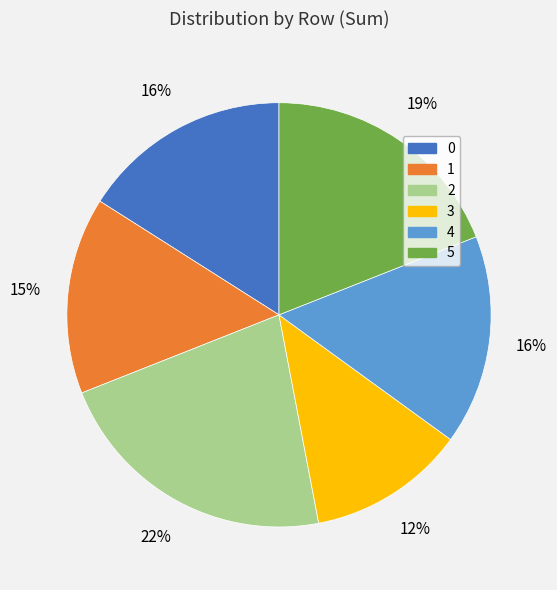

How many segments does this pie chart have?

6